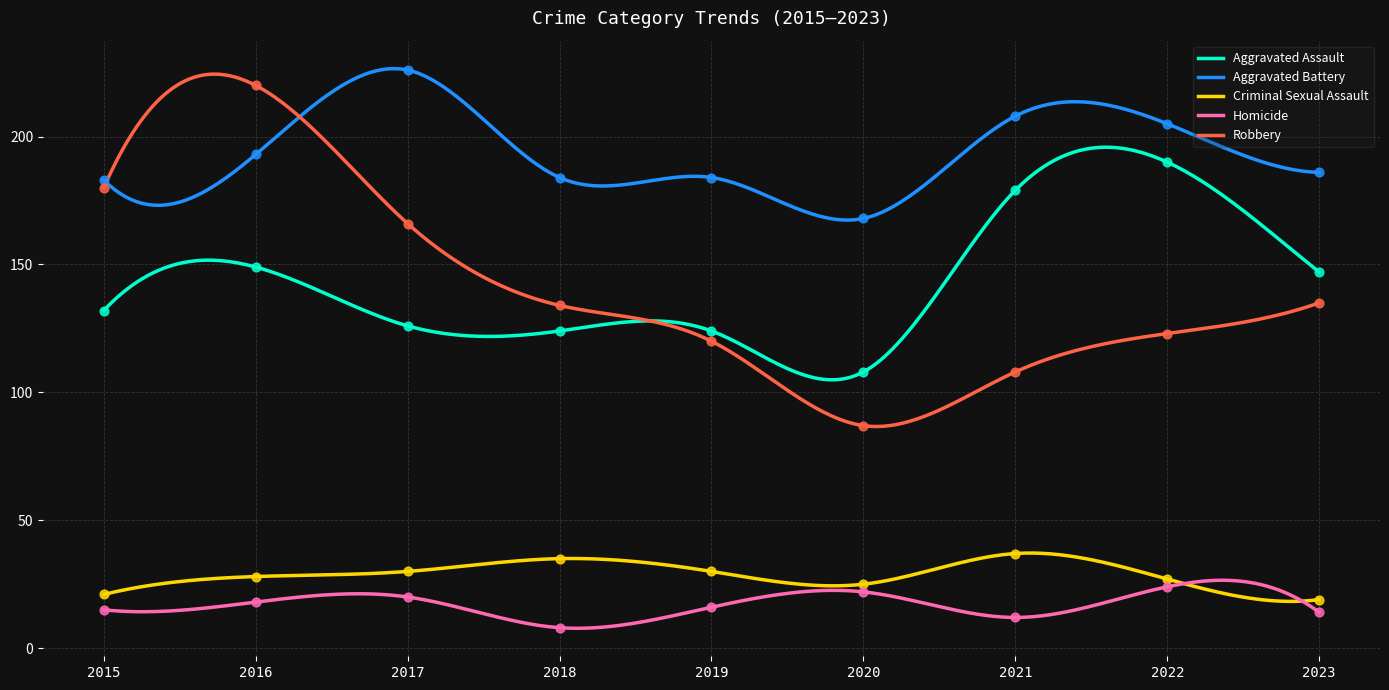

What are all the series names shown in the legend?

Aggravated Assault, Aggravated Battery, Criminal Sexual Assault, Homicide, Robbery